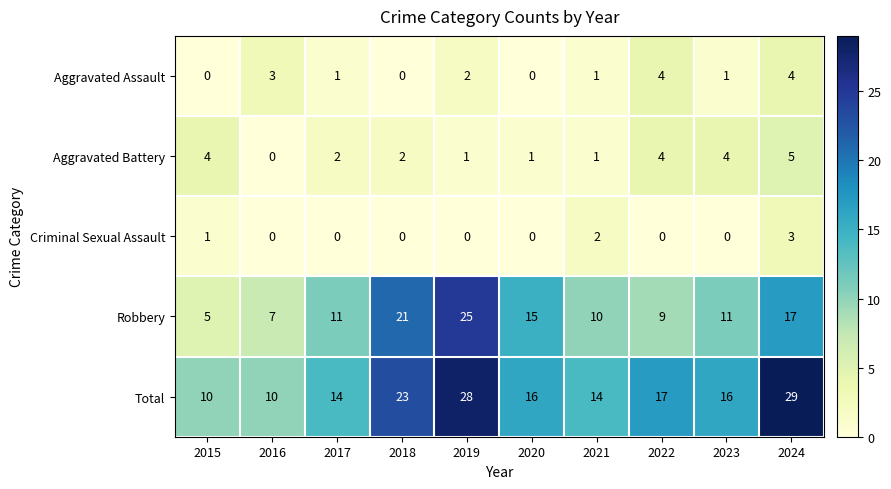

Which series has the largest total across all categories?

Total